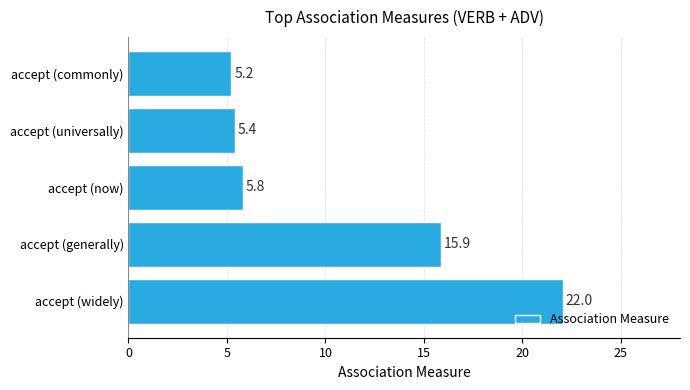

Are the bars horizontal?

Yes